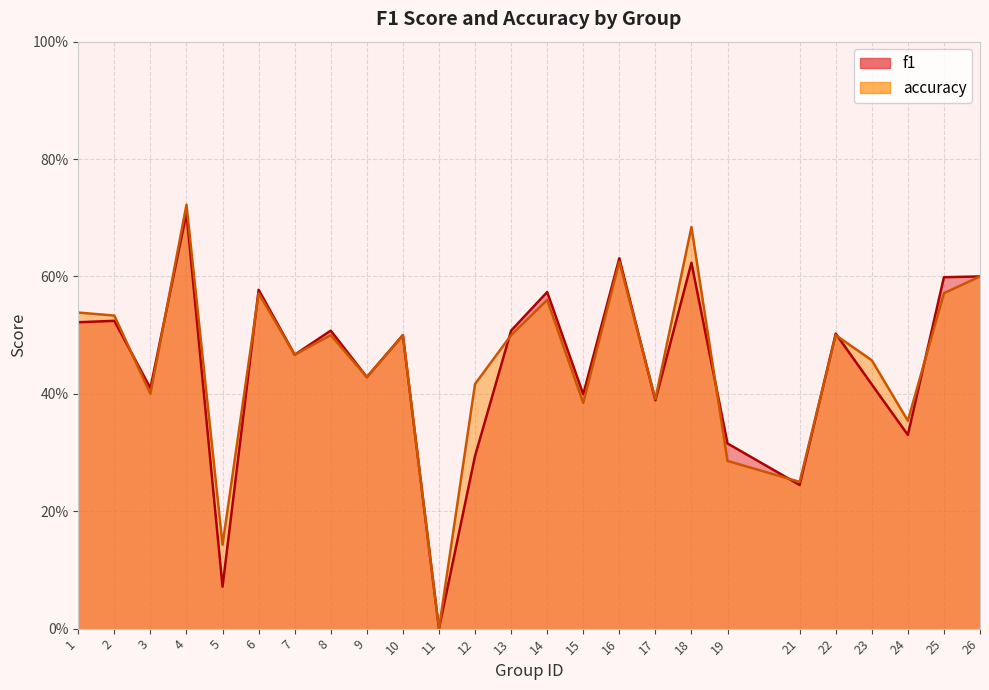

Does the chart have visible grid lines?

Yes